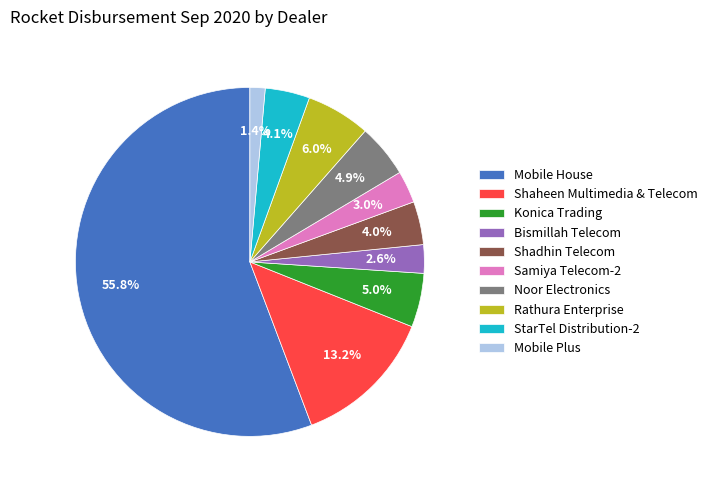

To the nearest percent, what percentage of the pie is Noor Electronics?

5%